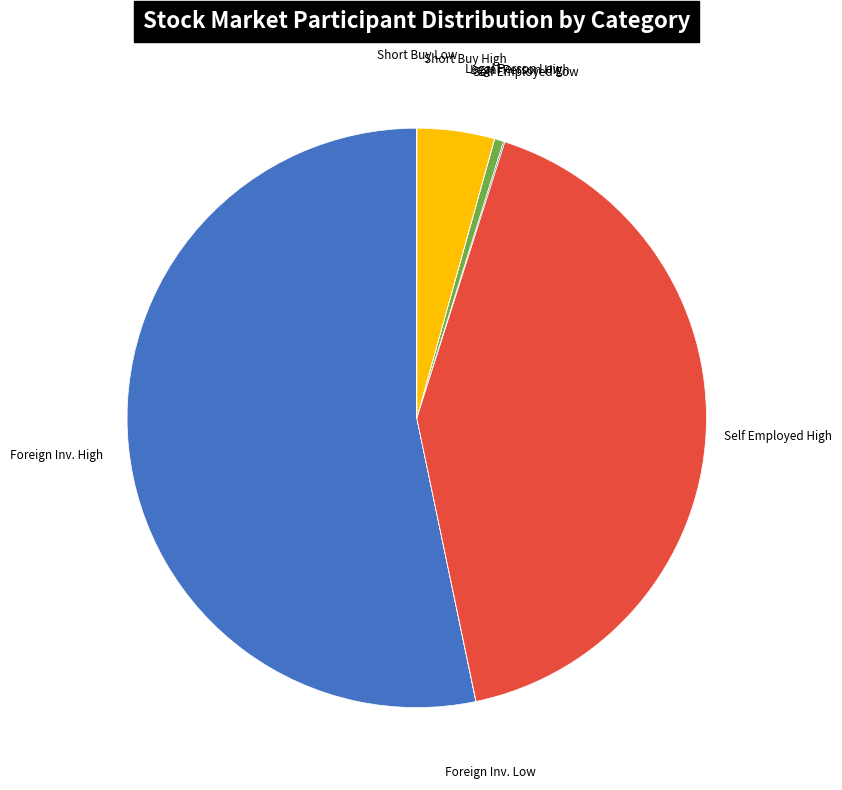

Is there any slice that represents more than half of the pie?

Yes